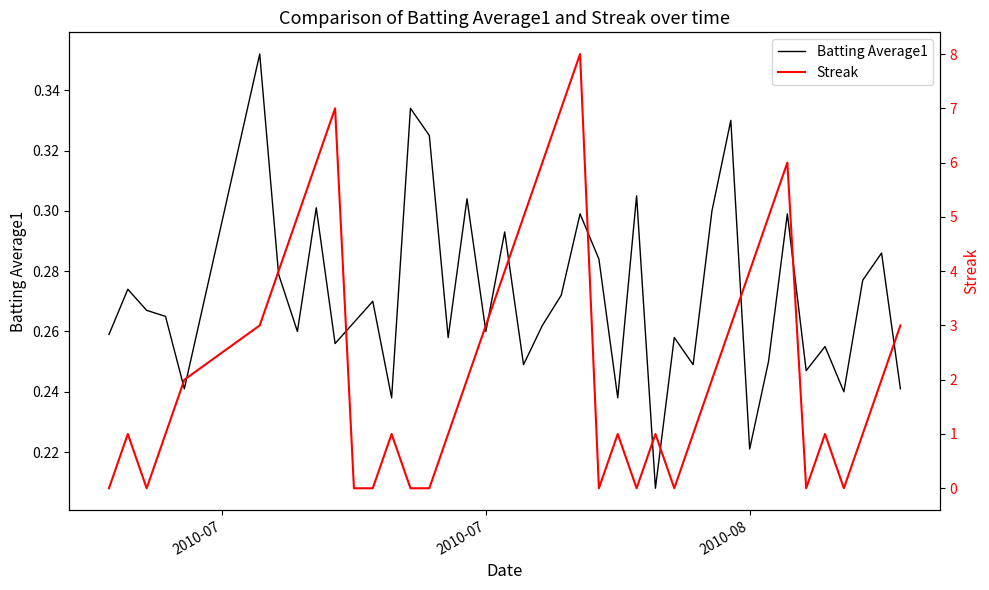

Between which two adjacent categories do Streak and Batting Average1 first intersect?

2010-07 and 2010-07